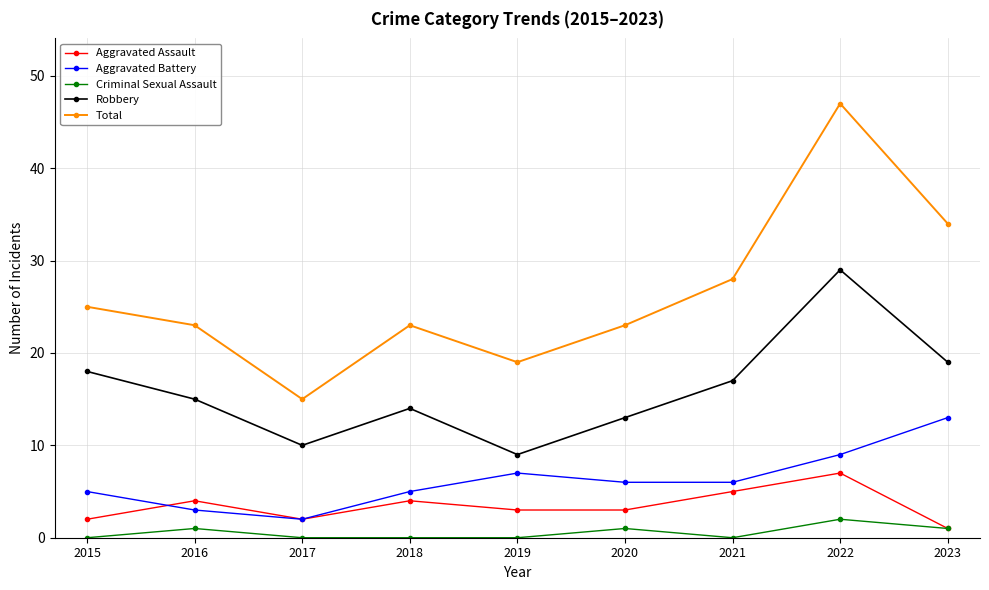

What is the average value of the Aggravated Assault series?

3